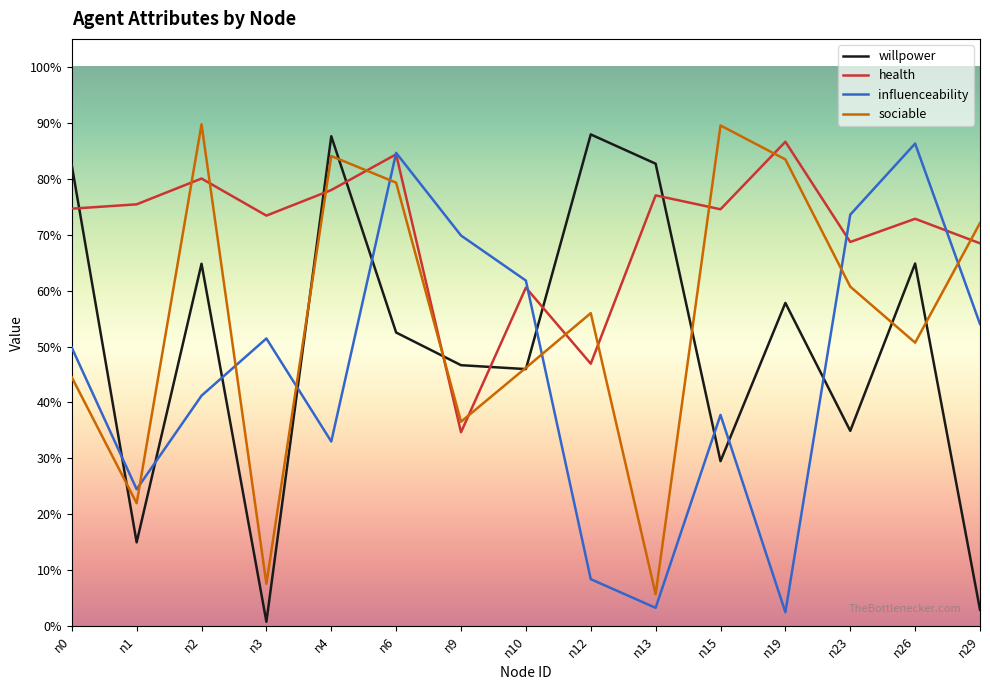

Is it true that sociable equals 0.2 at n19?

False